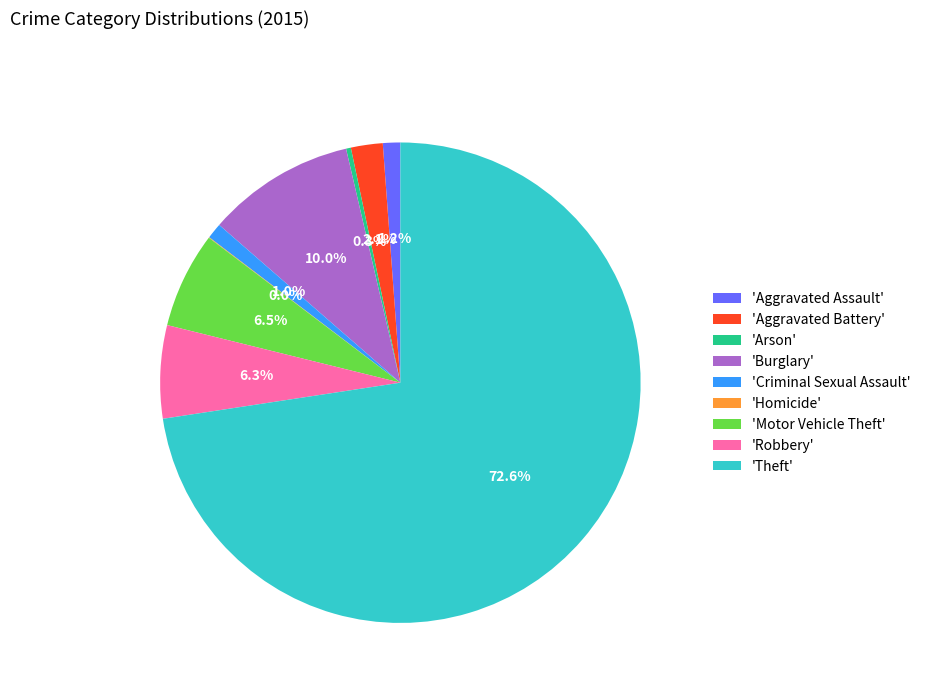

What portion of the pie excludes 'Robbery'?

93.7%